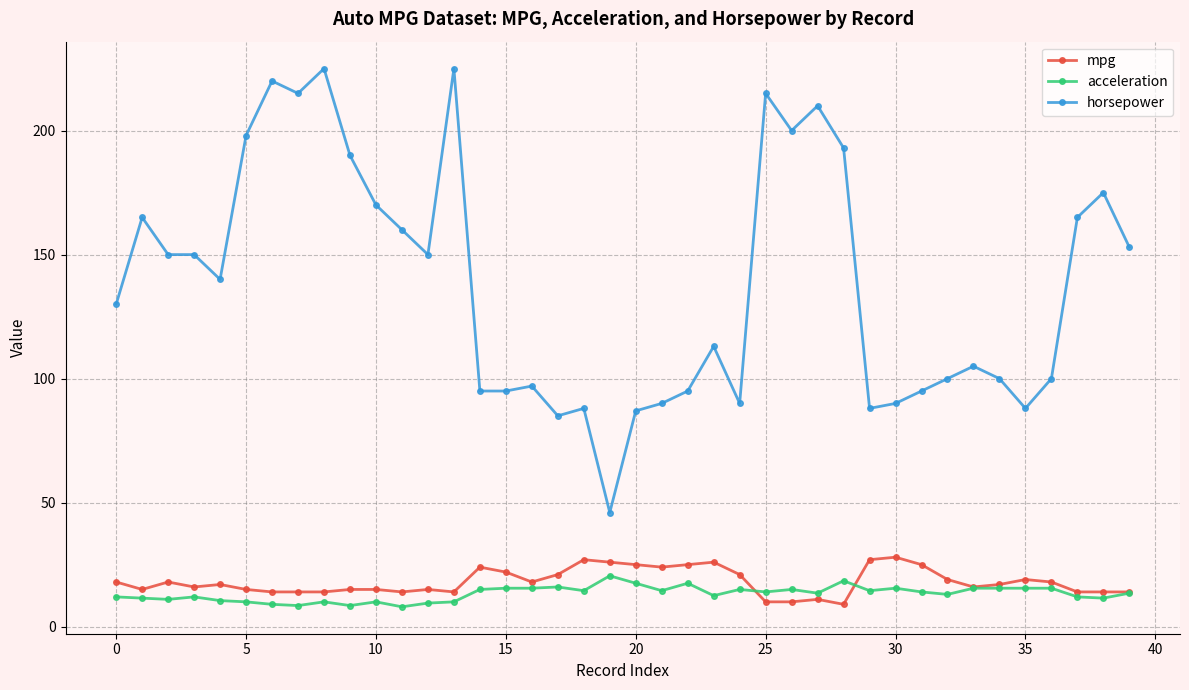

What is the minimum value for acceleration?

8.0